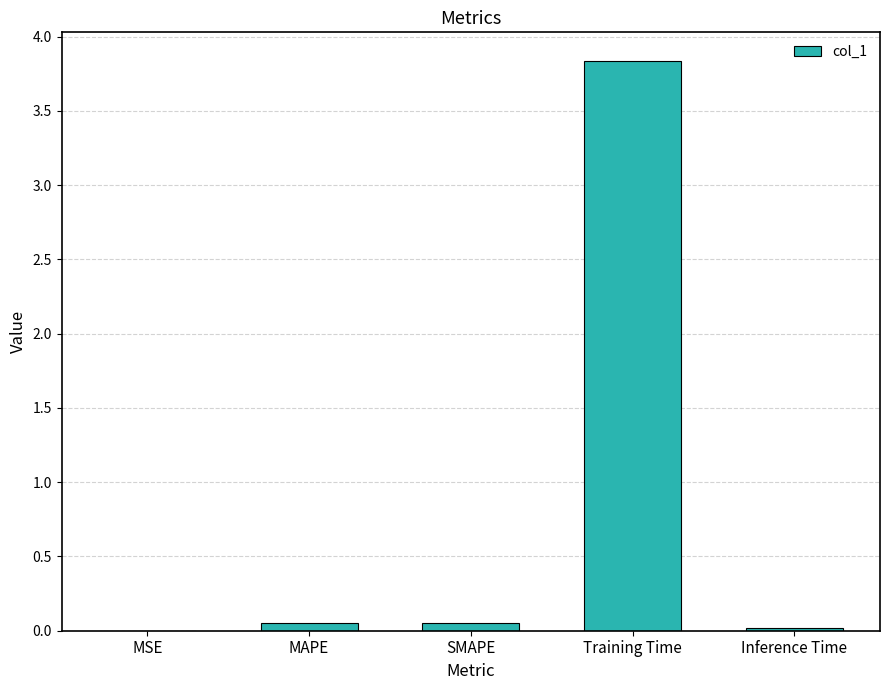

What is the sum of all values?

4.0